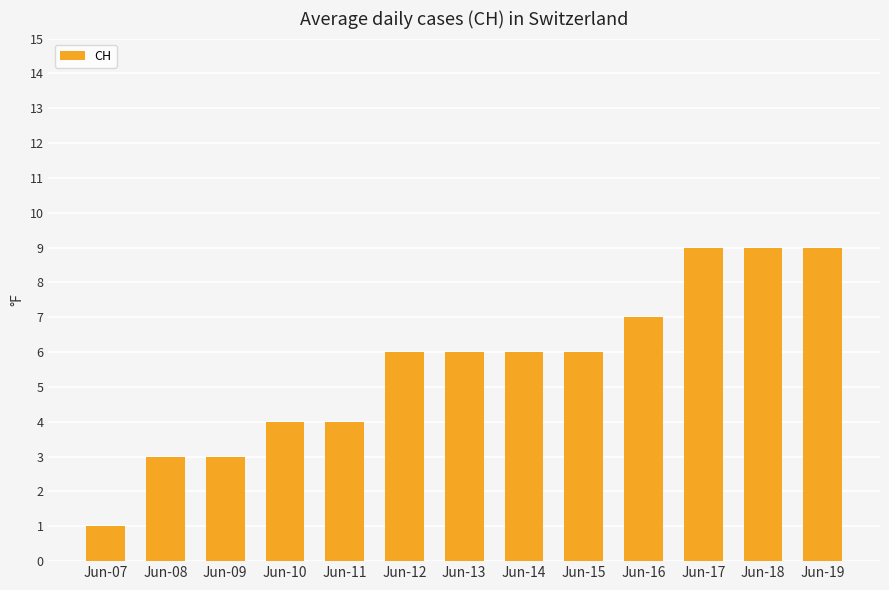

Read the value at Jun-14.

6